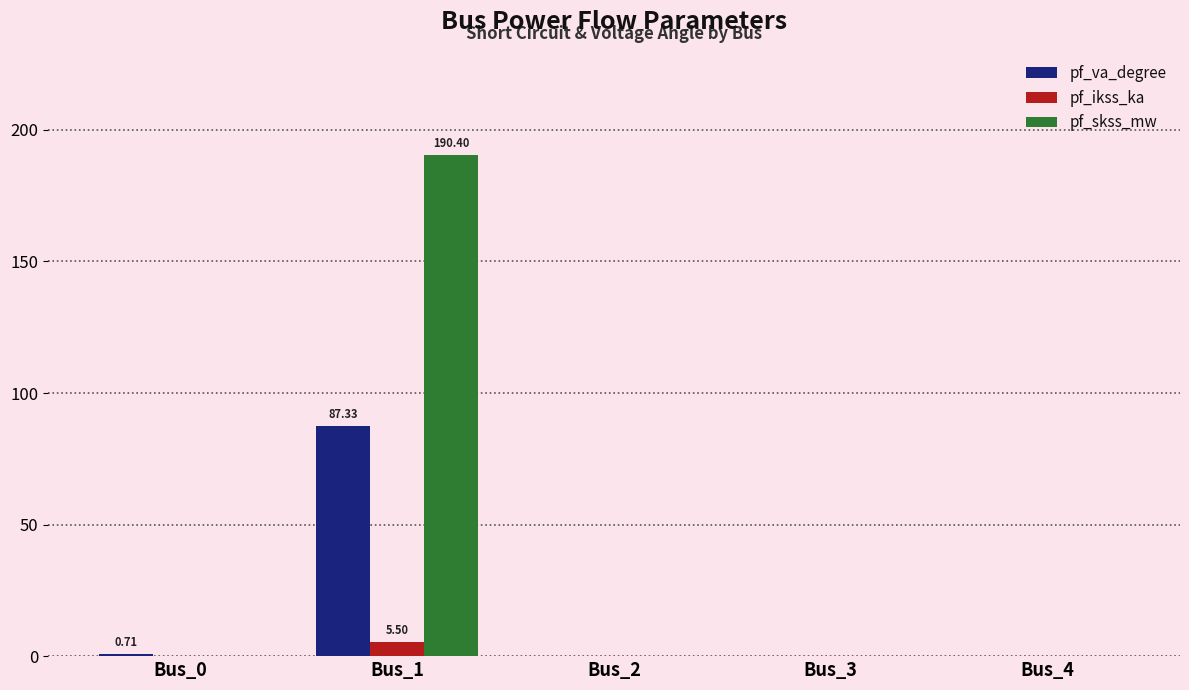

Which series changed the most between Bus_1 and Bus_2?

pf_skss_mw